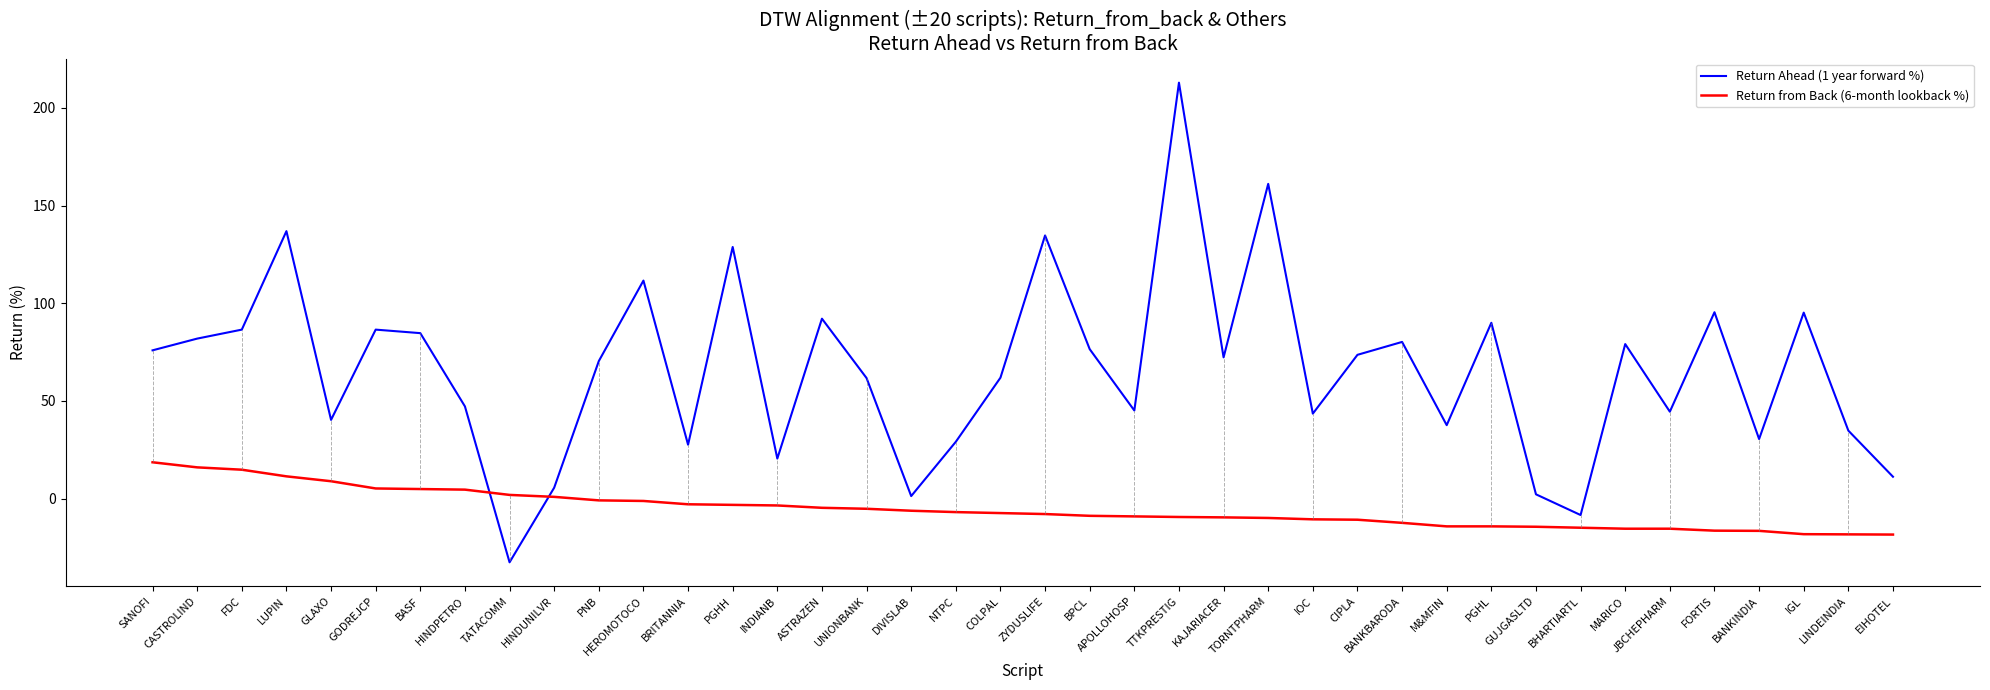

Is it true that Return from Back (6-month lookback %) equals 5.2 at GODREJCP?

True